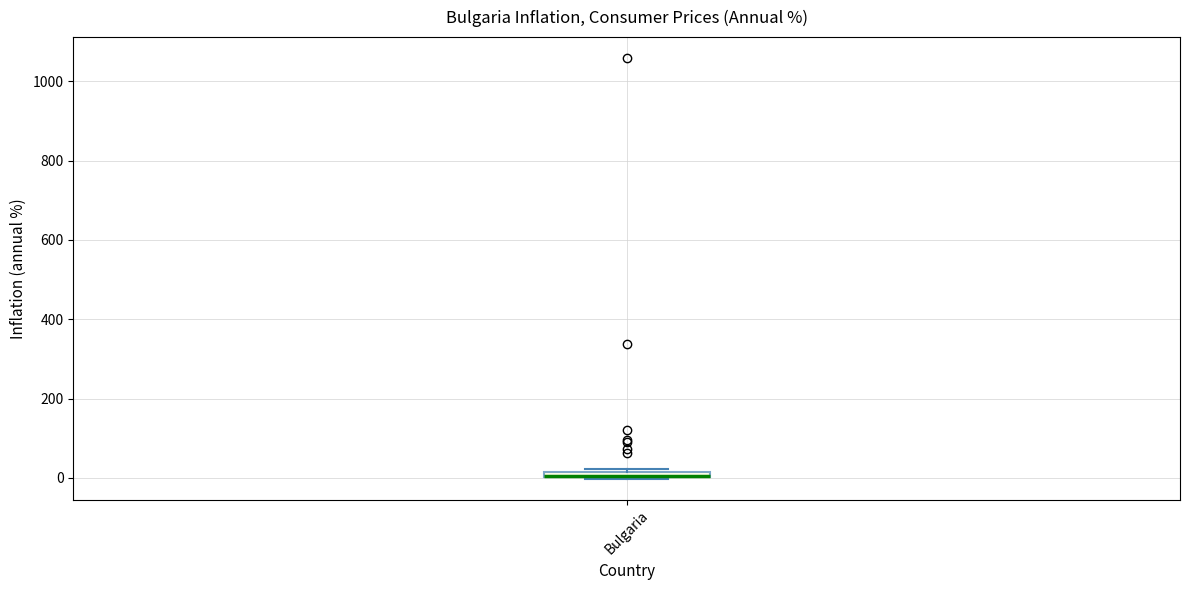

Where is the upper edge of the box for Bulgaria on the y-axis? The values are not printed on the chart, so give them approximately, as read against the axis.

20